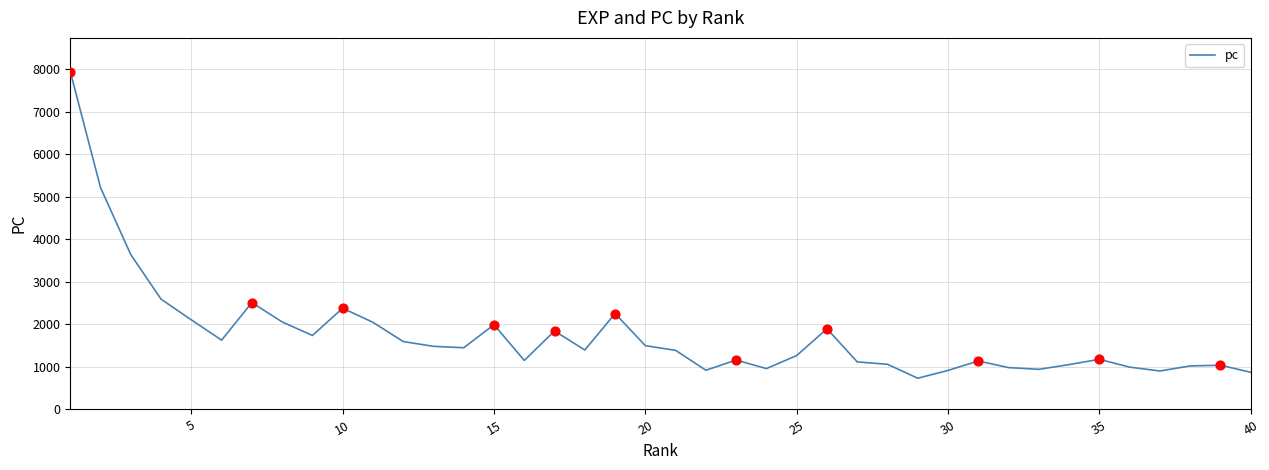

What is the greatest value displayed?

7937